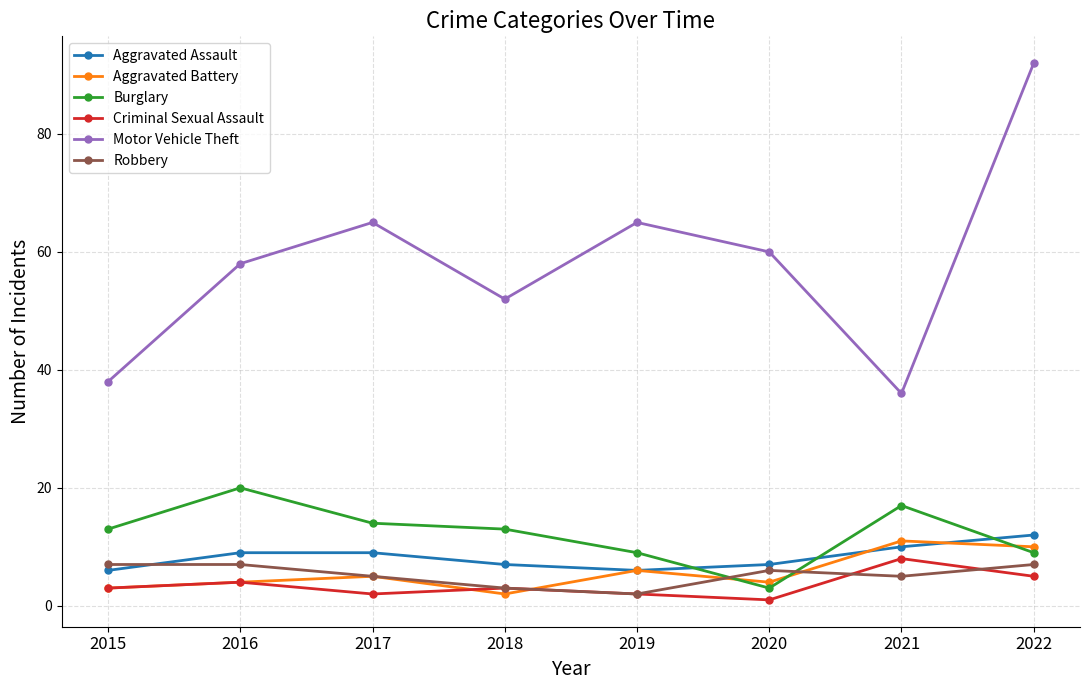

Count the number of data series in this chart.

6